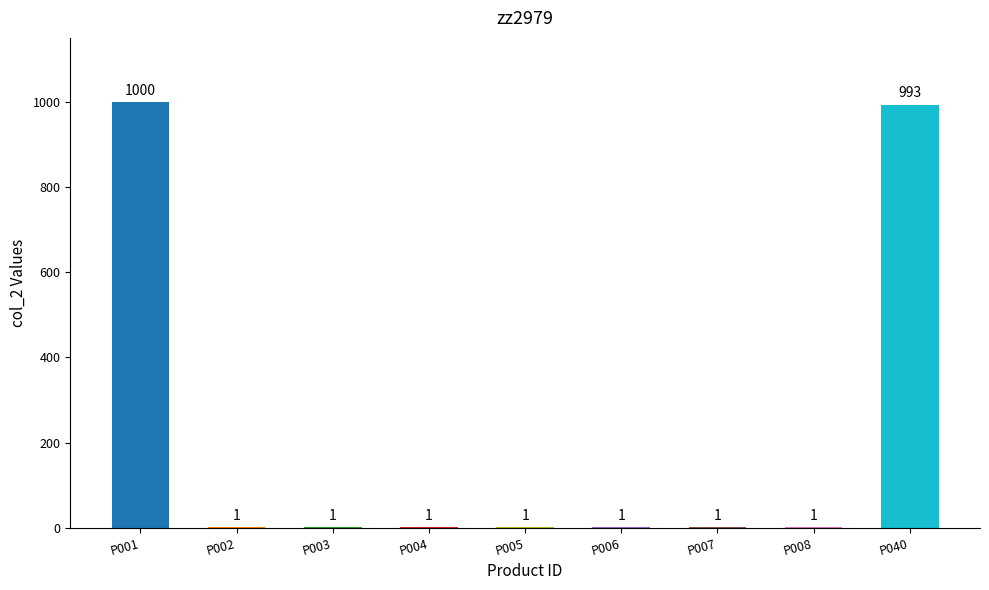

How many values exceed 1?

2